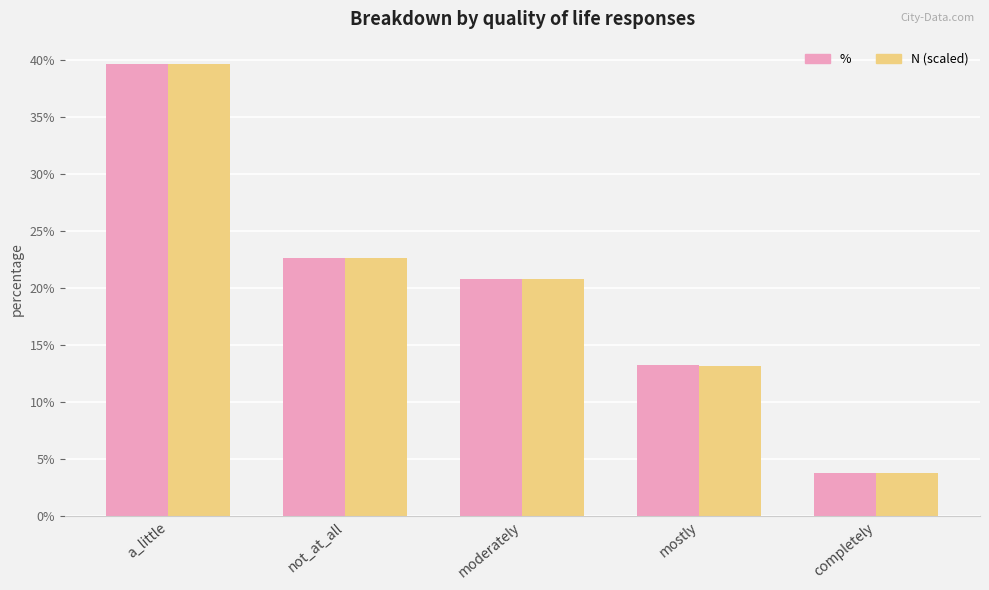

Between mostly and a_little, which is larger?

a_little